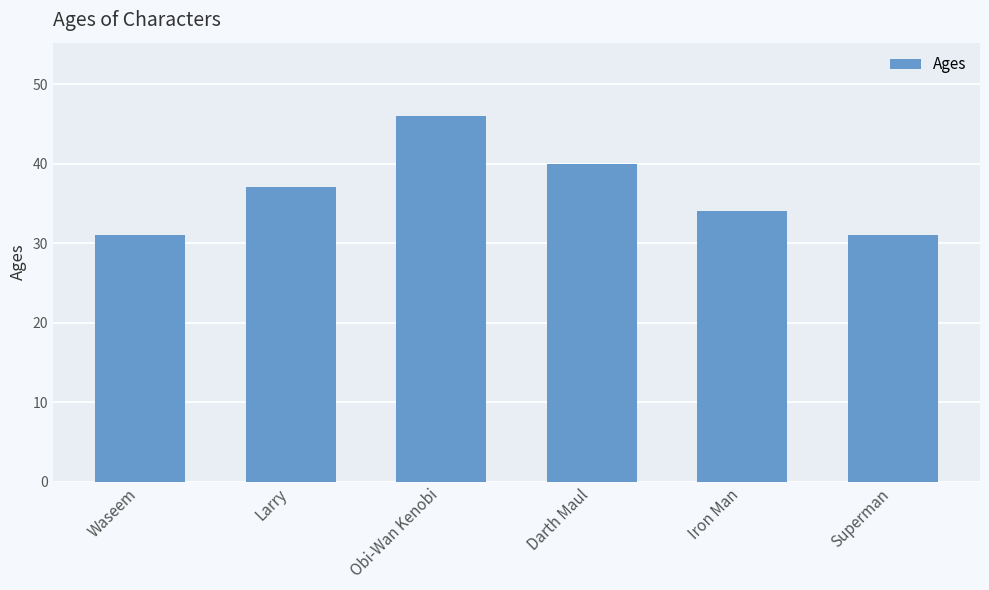

Reading left to right, list all the values displayed in this chart.

Waseem=31	Larry=37	Obi-Wan Kenobi=46	Darth Maul=40	Iron Man=34	Superman=31